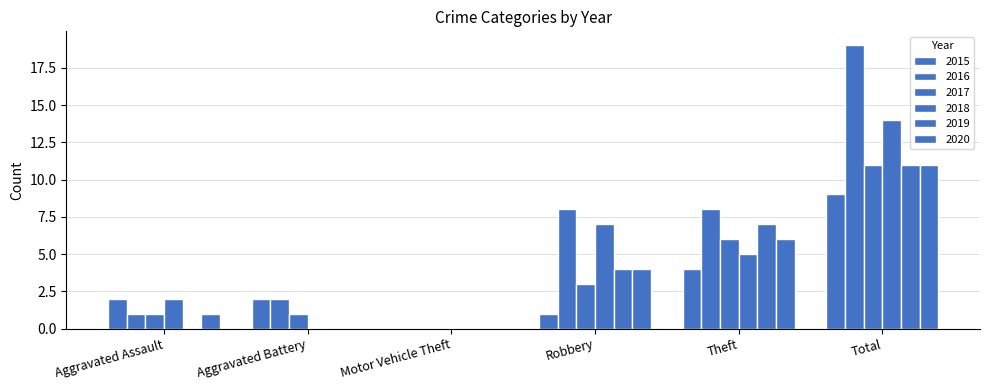

Does the chart contain stacked bars?

No